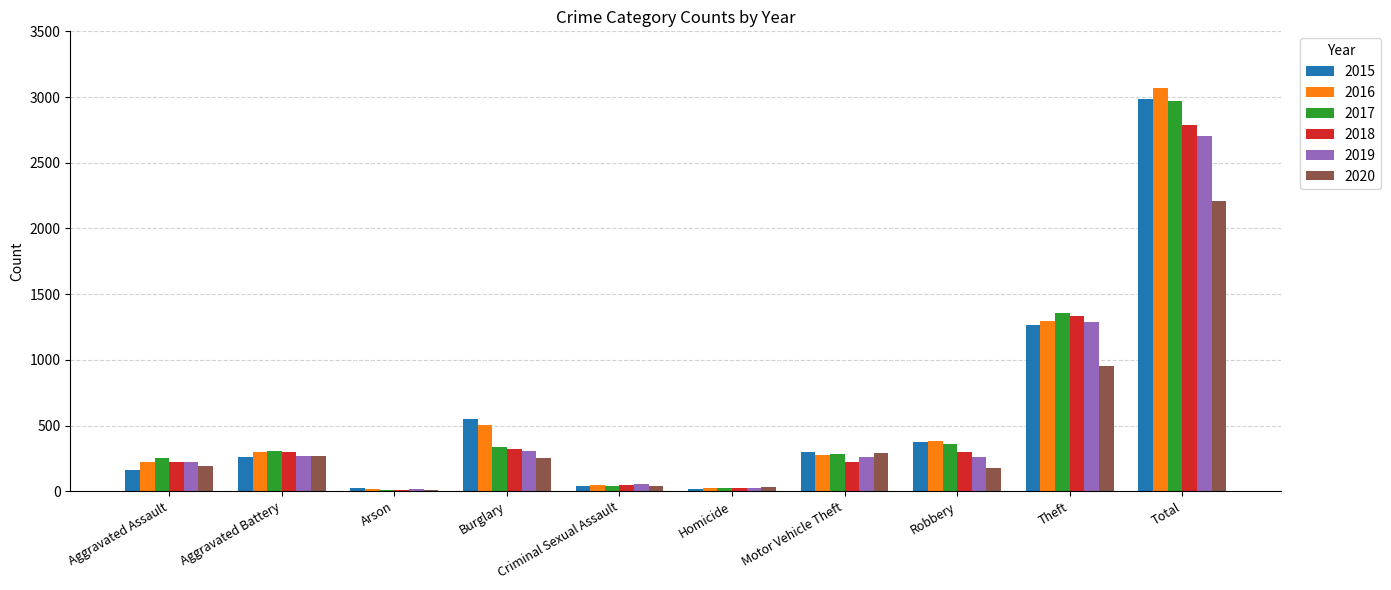

Which category has the highest value across all series?

Total